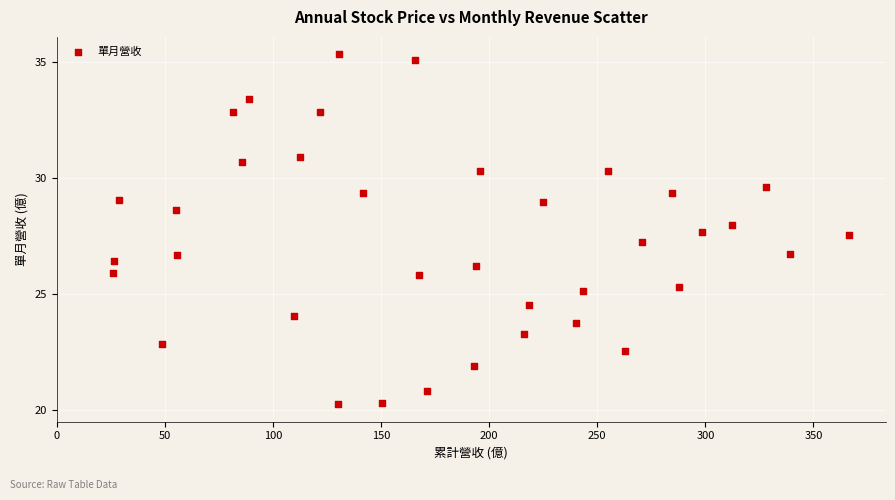

What is the range of Y values (max minus min)?

15.1